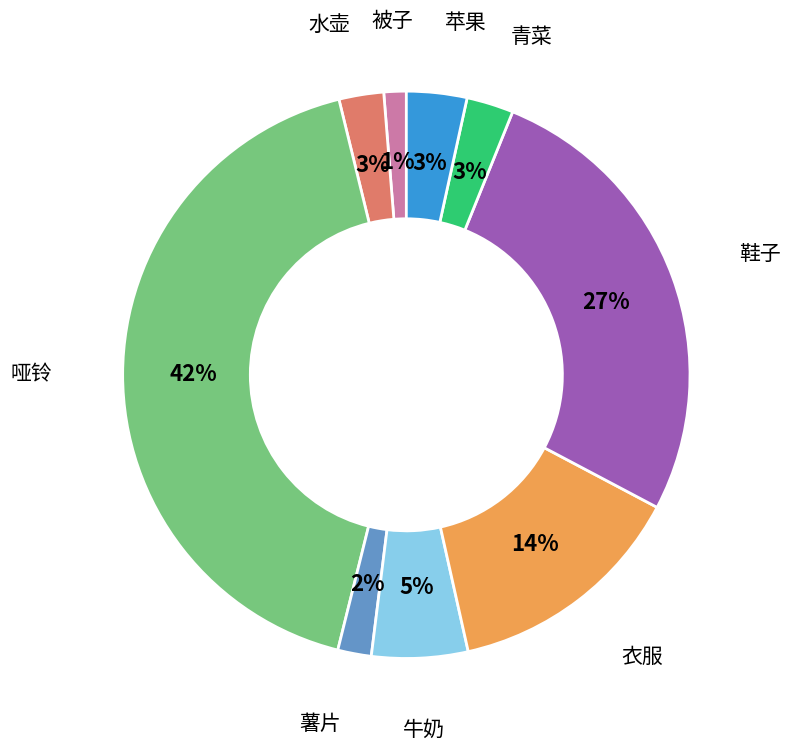

Does any single category account for the majority?

No